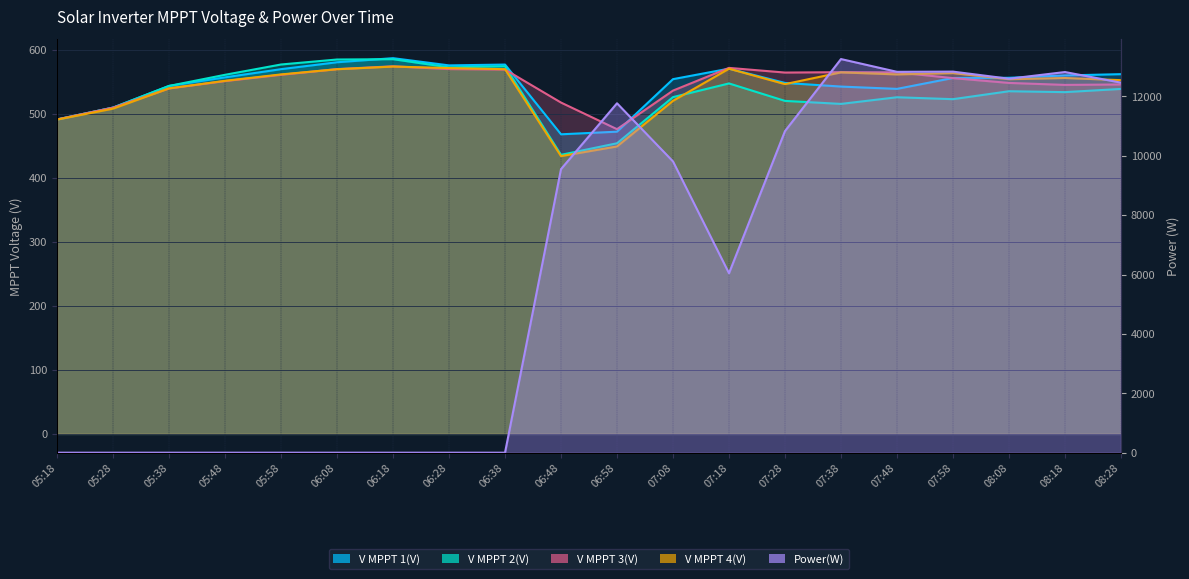

Where is V MPPT 2(V) nearest to the value 510?

05:28